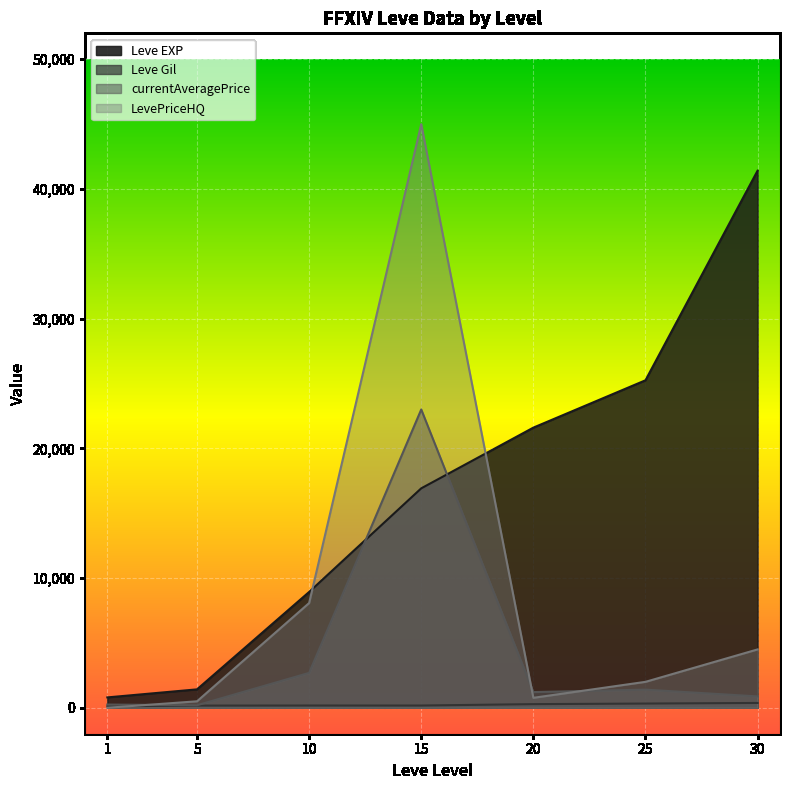

Which series has the largest total across all categories?

Leve EXP